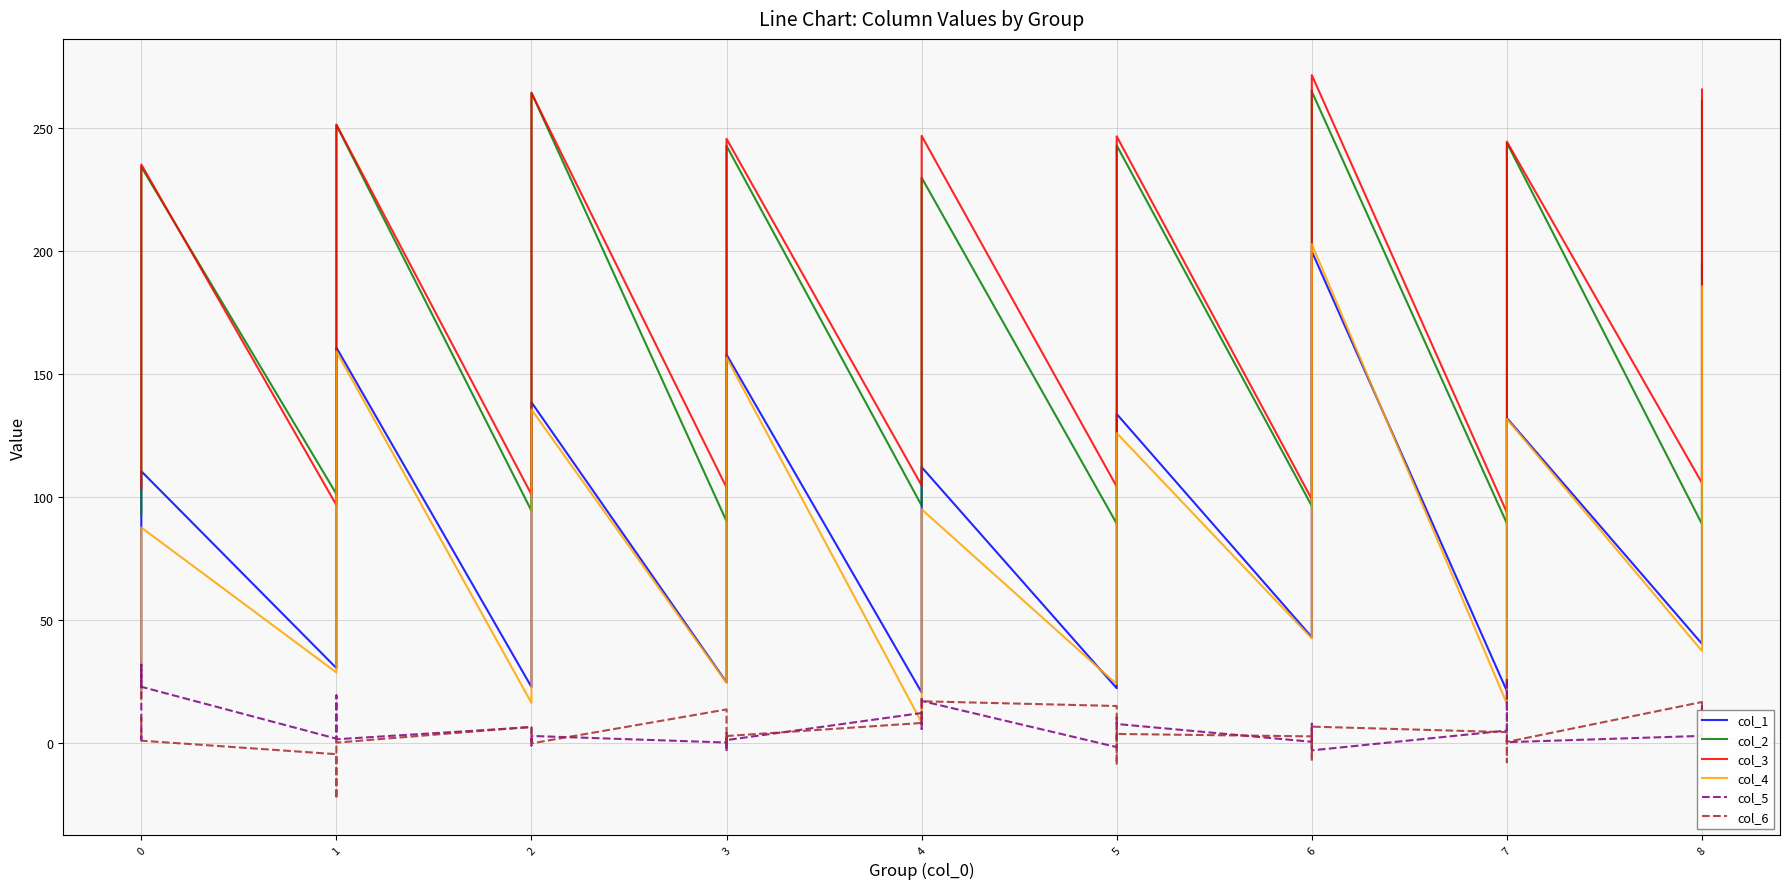

What is the difference between the col_1 values at 0 and 3?

89.7